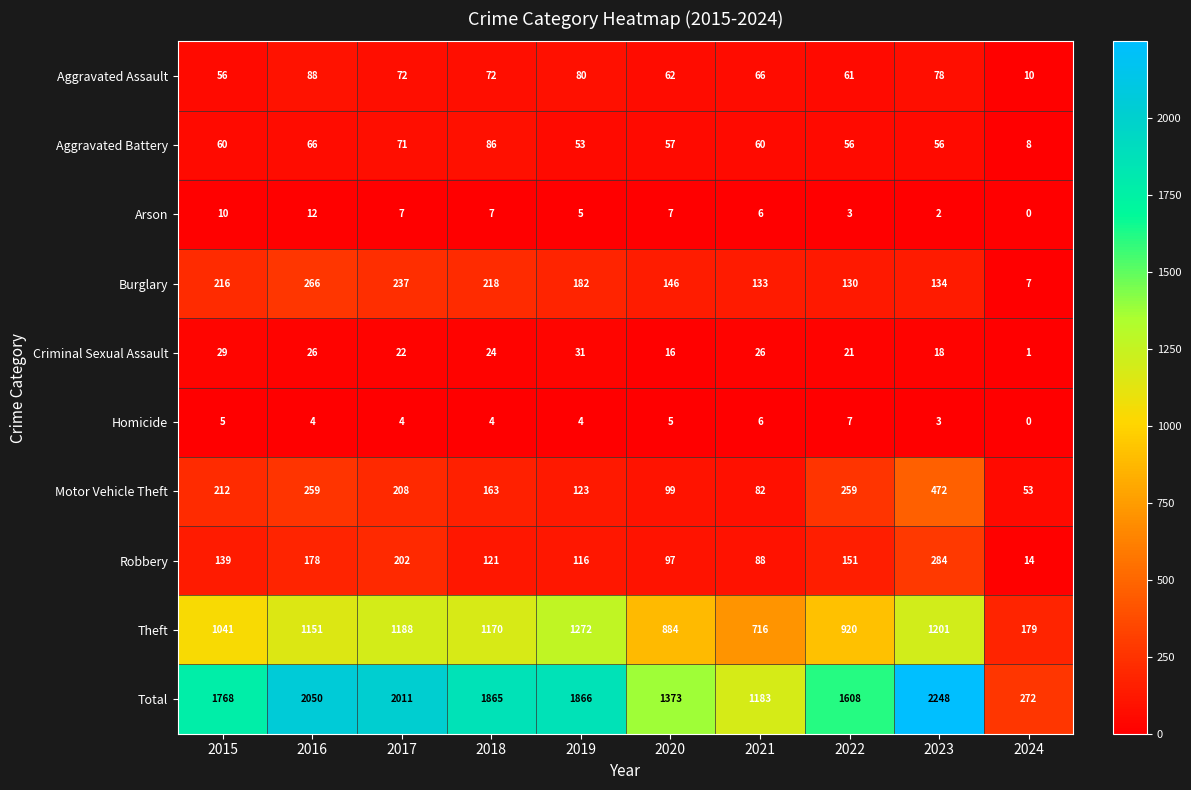

True or false: Robbery has a value of 352 at 2017.

False